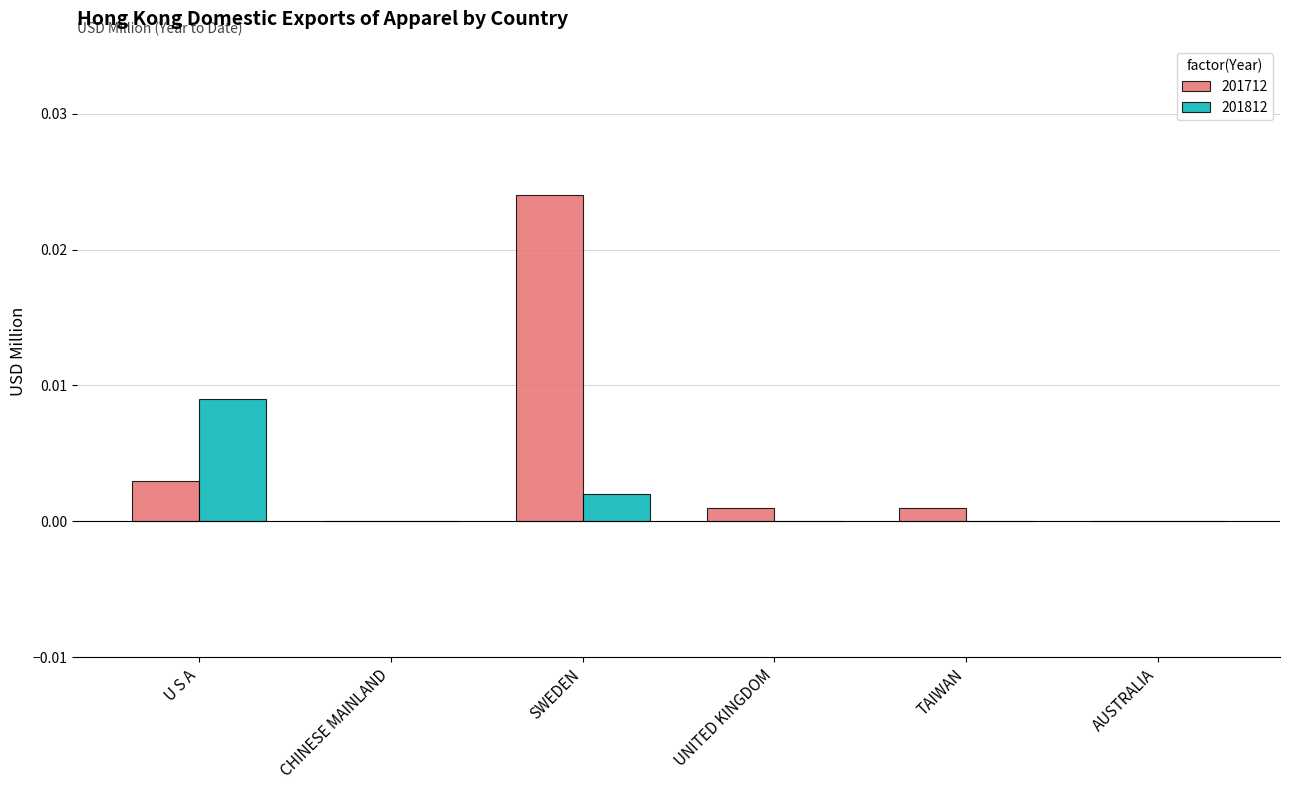

How many groups of bars are there?

6